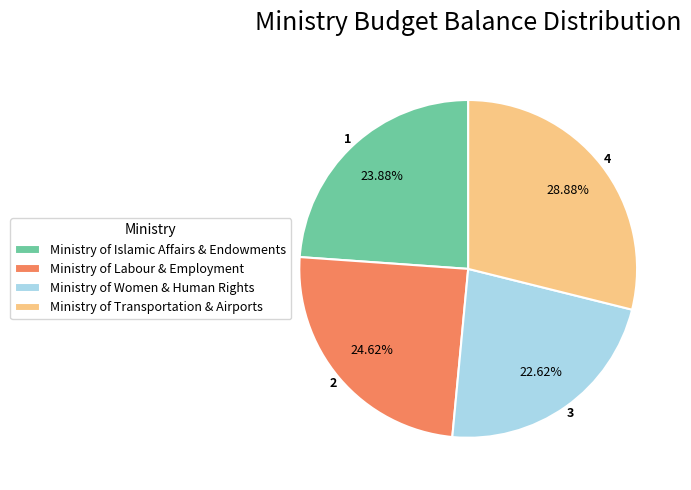

Count the number of slices in the pie.

4